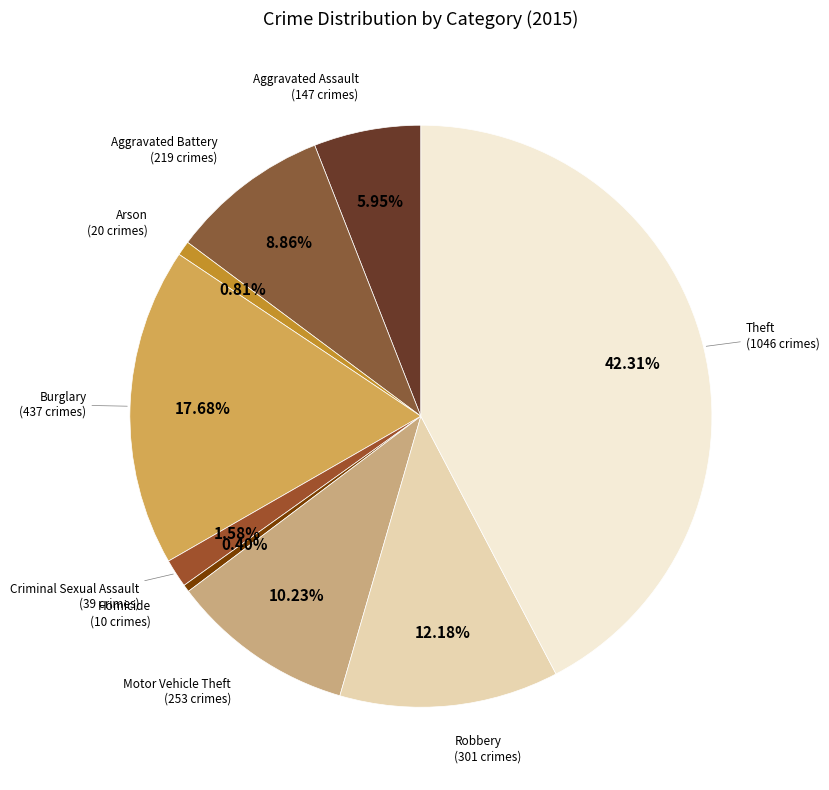

What percentage is the Motor Vehicle Theft slice, to the nearest percent?

10%